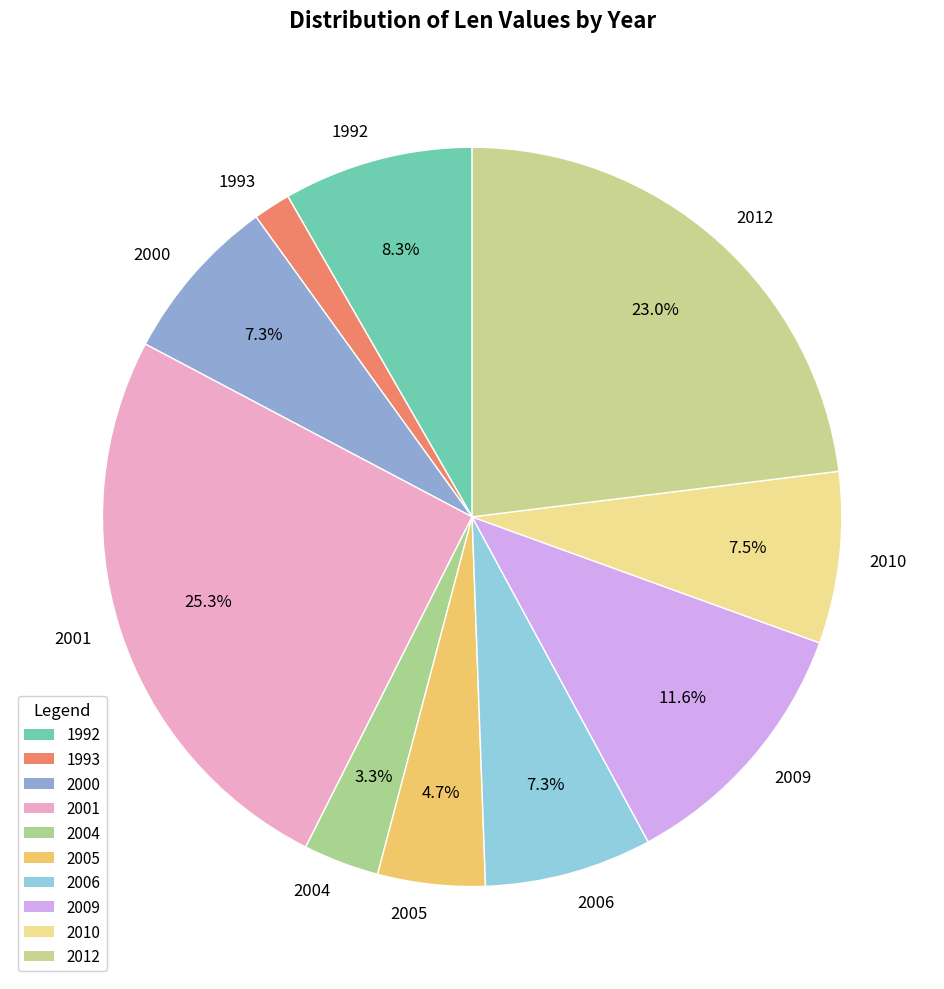

Which category has the smallest portion of the pie?

1993